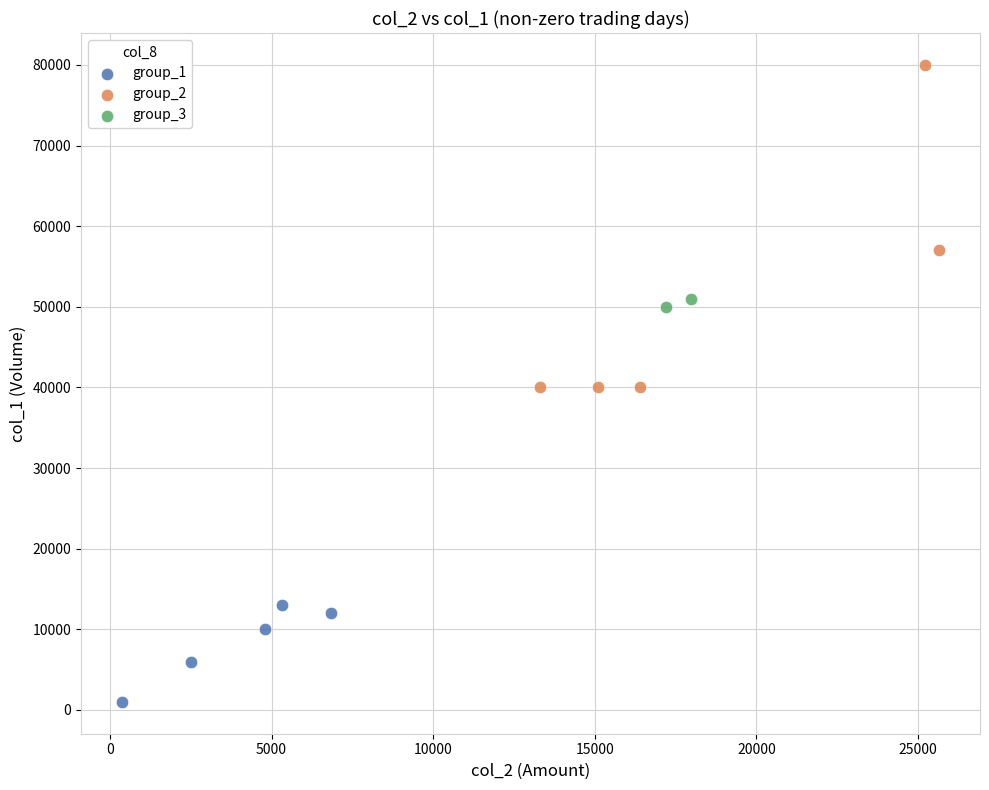

What are all the series names shown in the legend?

group_1, group_2, group_3